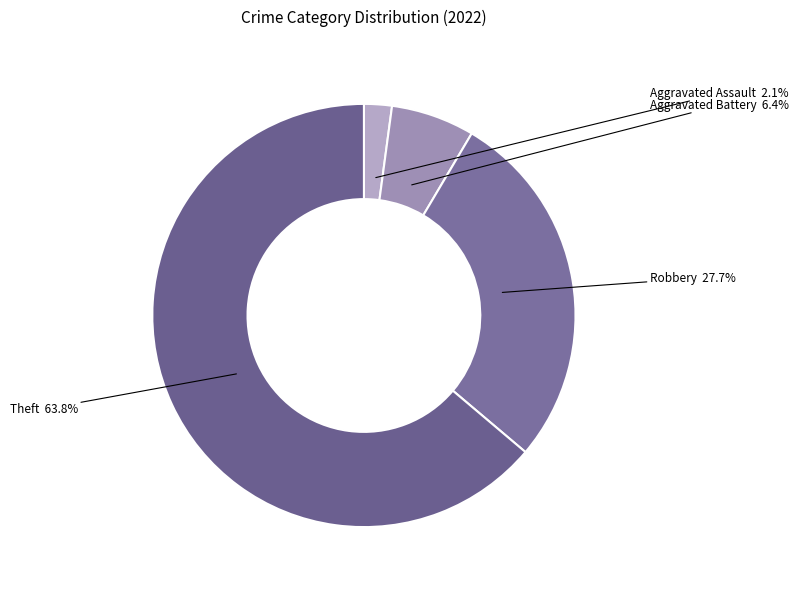

Which category has the biggest portion of the pie?

Theft